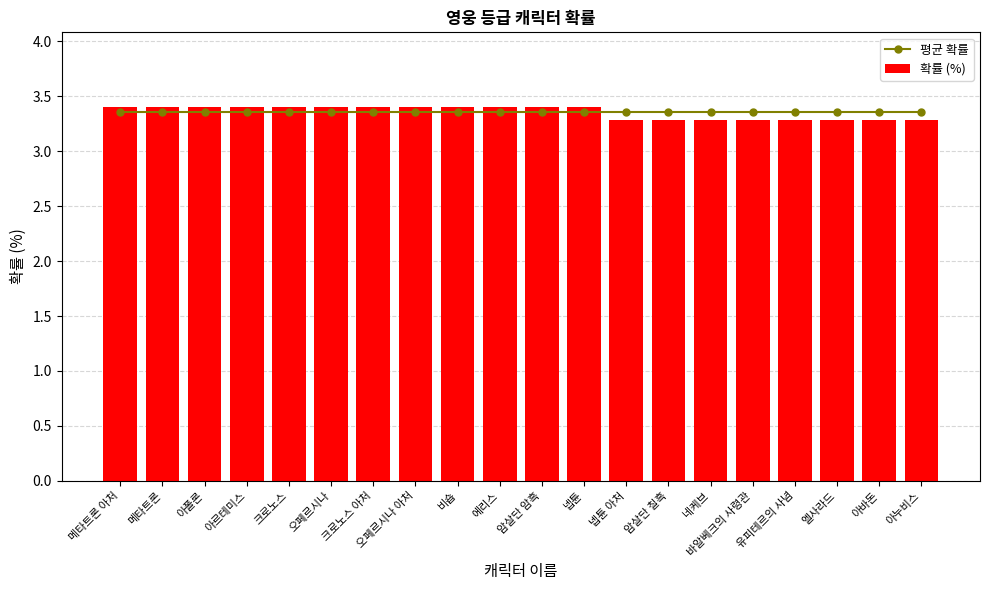

Reading right to left, what are all the values shown in this chart?

평균 확률: 3.4	3.4	3.4	3.4	3.4	3.4	3.4	3.4	3.4	3.4	3.4	3.4	3.4	3.4	3.4	3.4	3.4	3.4	3.4	3.4
확률 (%): 3.3	3.3	3.3	3.3	3.3	3.3	3.3	3.3	3.4	3.4	3.4	3.4	3.4	3.4	3.4	3.4	3.4	3.4	3.4	3.4